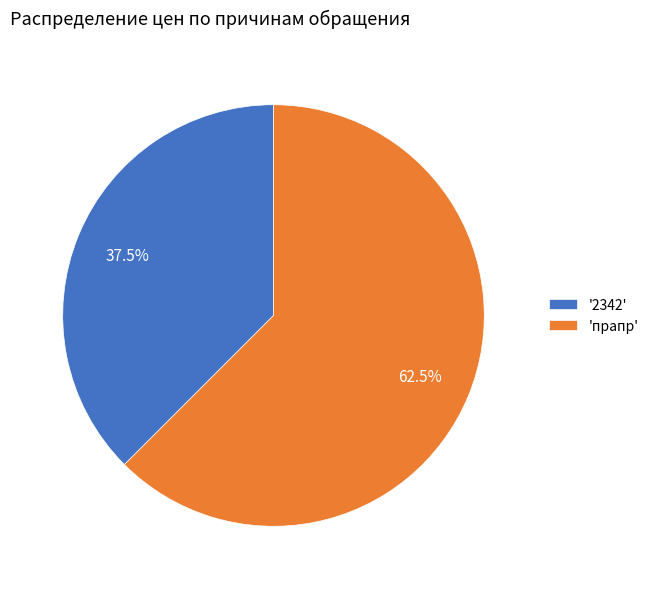

How many slices are in this pie chart?

2